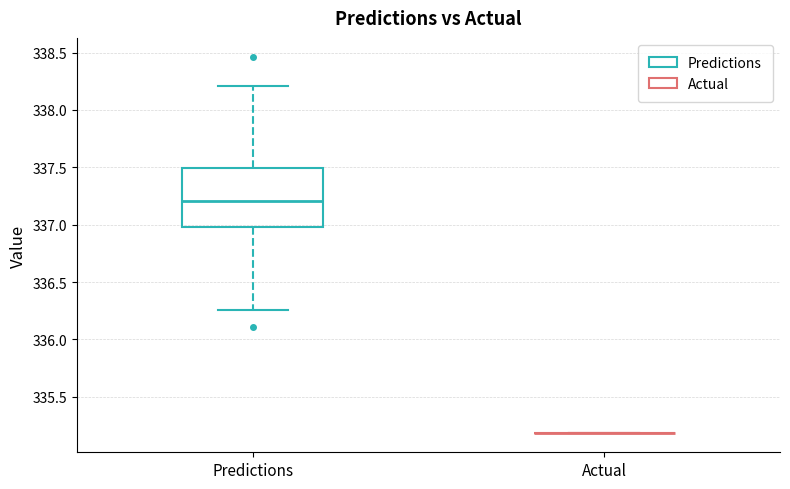

Where does the median line of the box for Predictions sit on the y-axis? The values are not printed on the chart, so give them approximately, as read against the axis.

337.20